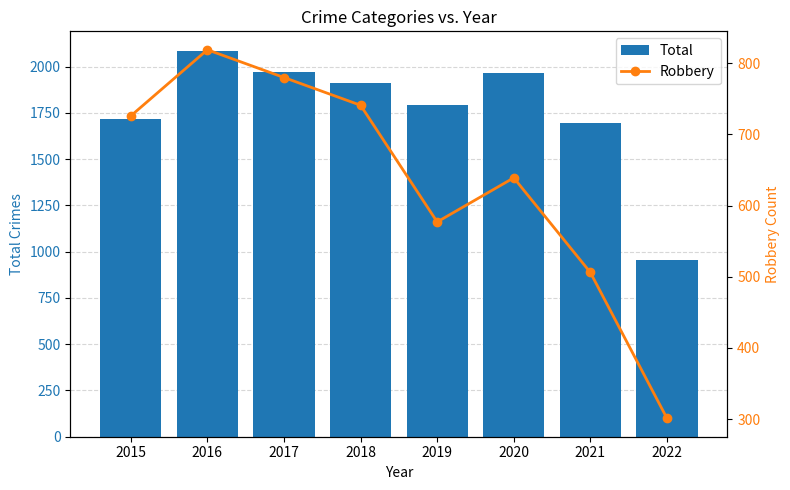

How many distinct data groups are displayed?

2